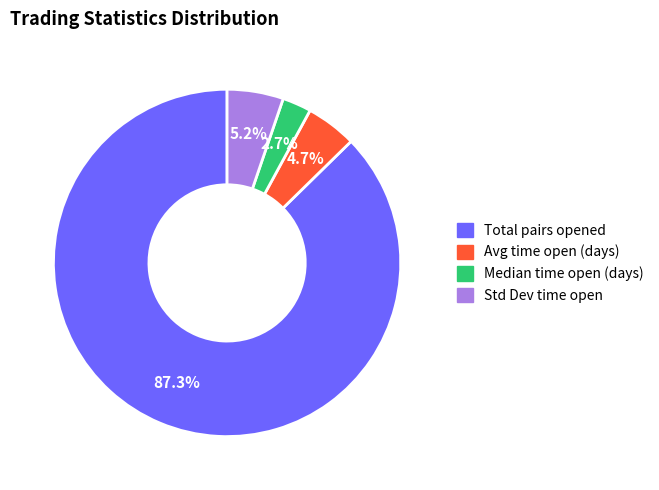

How many slices are in this pie chart?

4